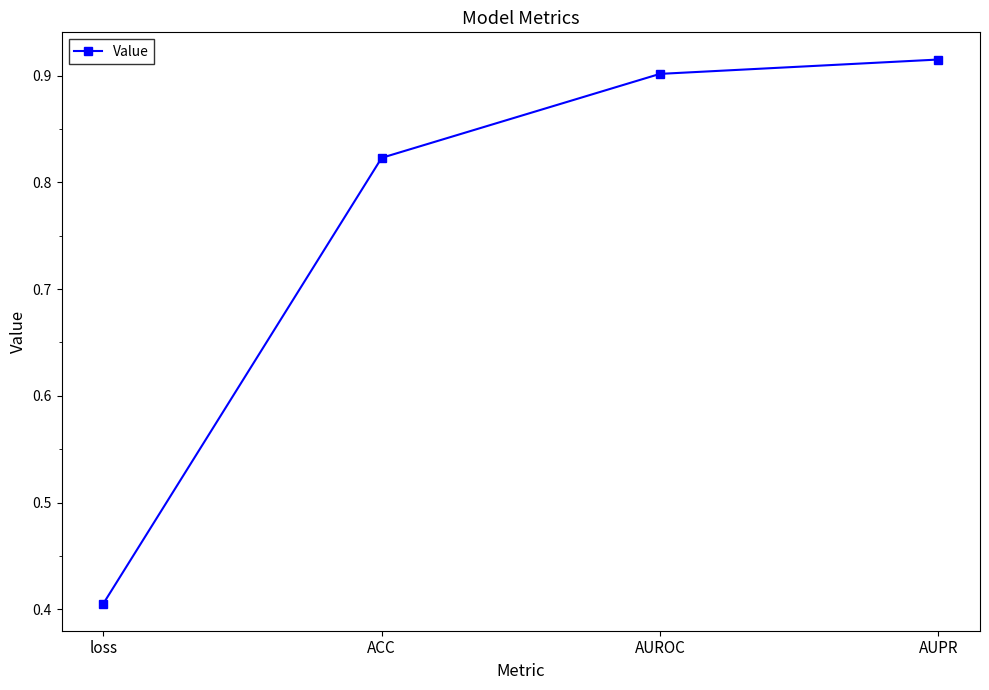

Does the chart display data point markers on the line(s)?

Yes